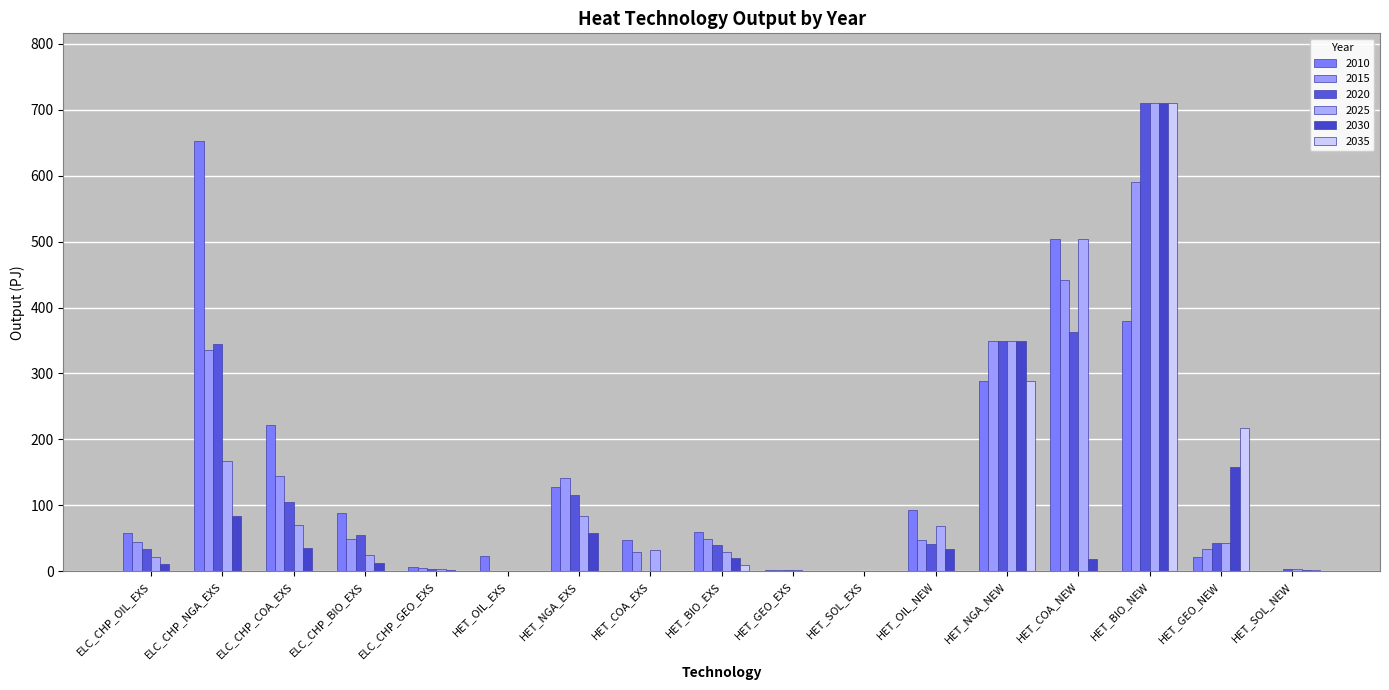

Which category has the highest value across all series?

HET_BIO_NEW